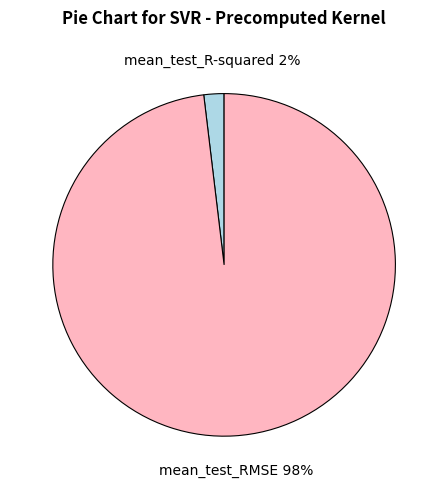

Does any single category account for the majority?

Yes